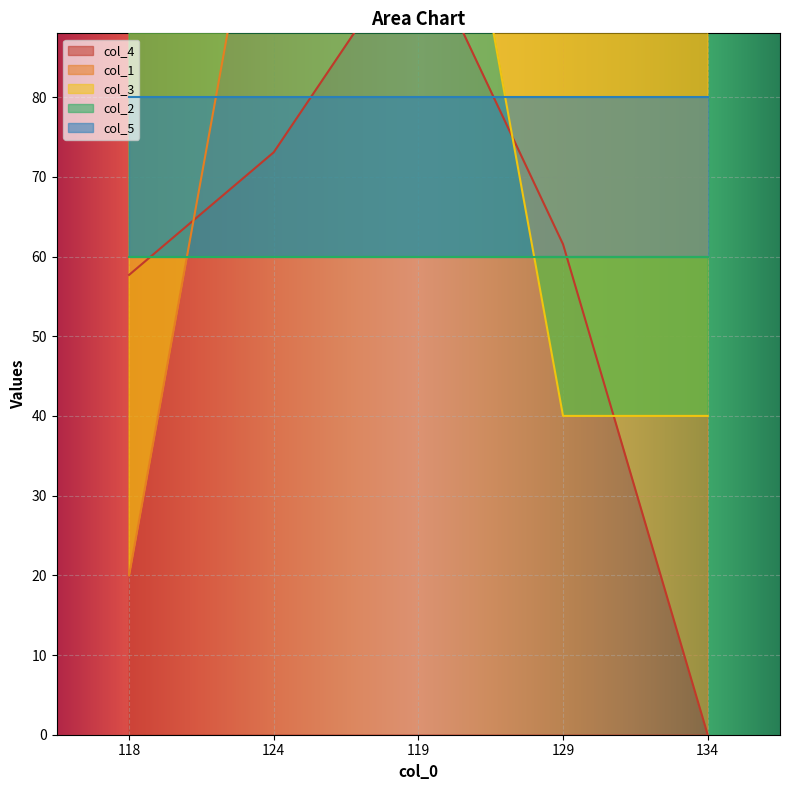

What is the label of the 2nd point from the right?

129